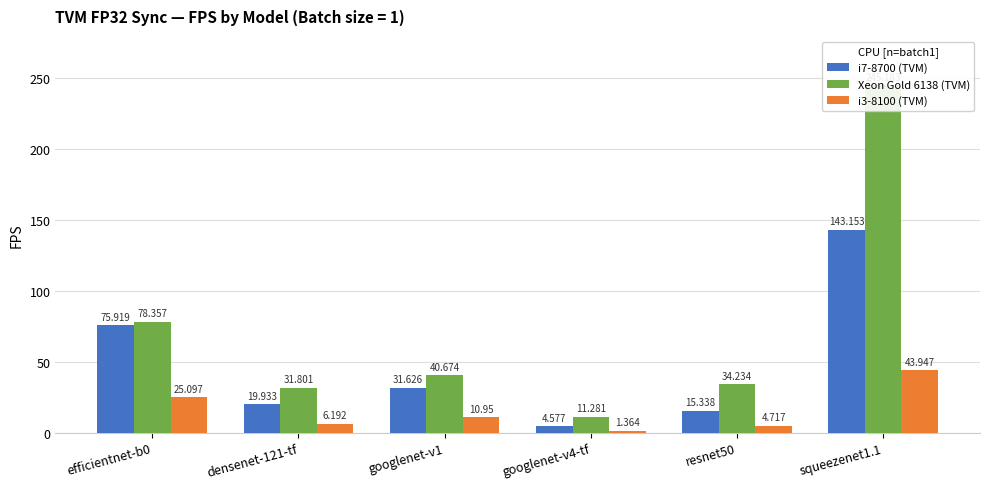

Rank the categories by i7-8700 (TVM) value from lowest to highest.

googlenet-v4-tf, resnet50, densenet-121-tf, googlenet-v1, efficientnet-b0, squeezenet1.1